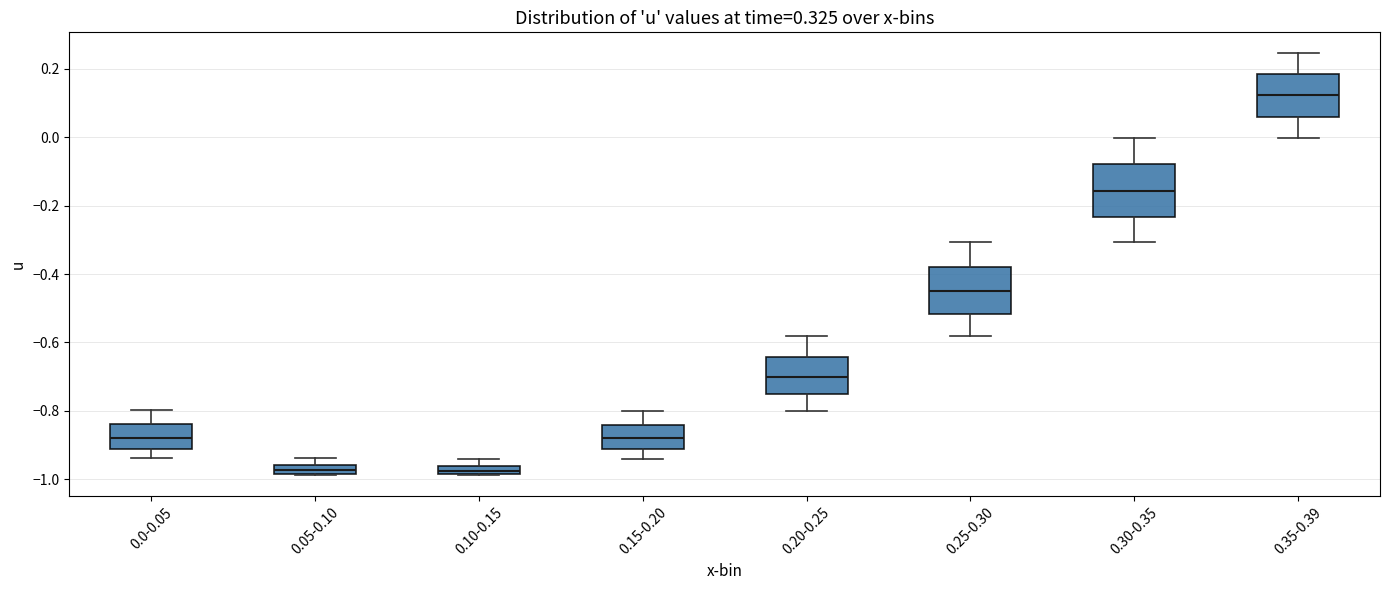

Where is the upper edge of the box for 0.20-0.25 on the y-axis? The values are not printed on the chart, so give them approximately, as read against the axis.

-0.64